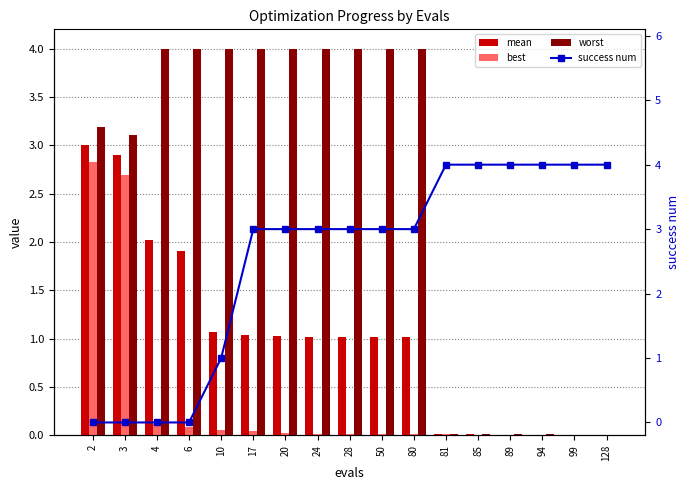

What is the difference between the maximum and minimum values in the success num series?

4.0